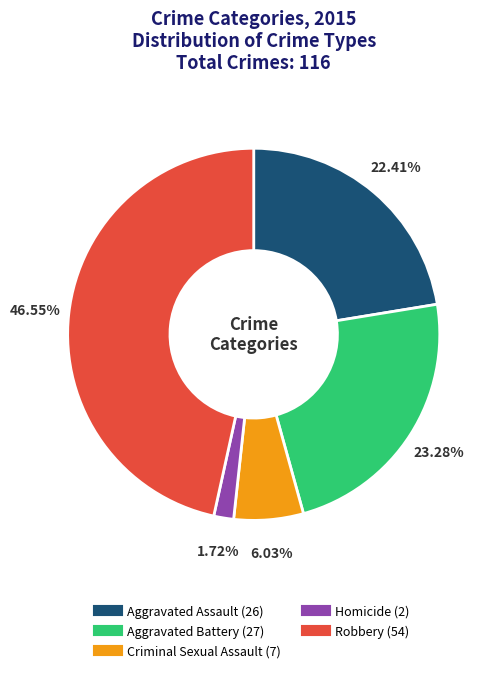

Which slice is the smallest?

Homicide